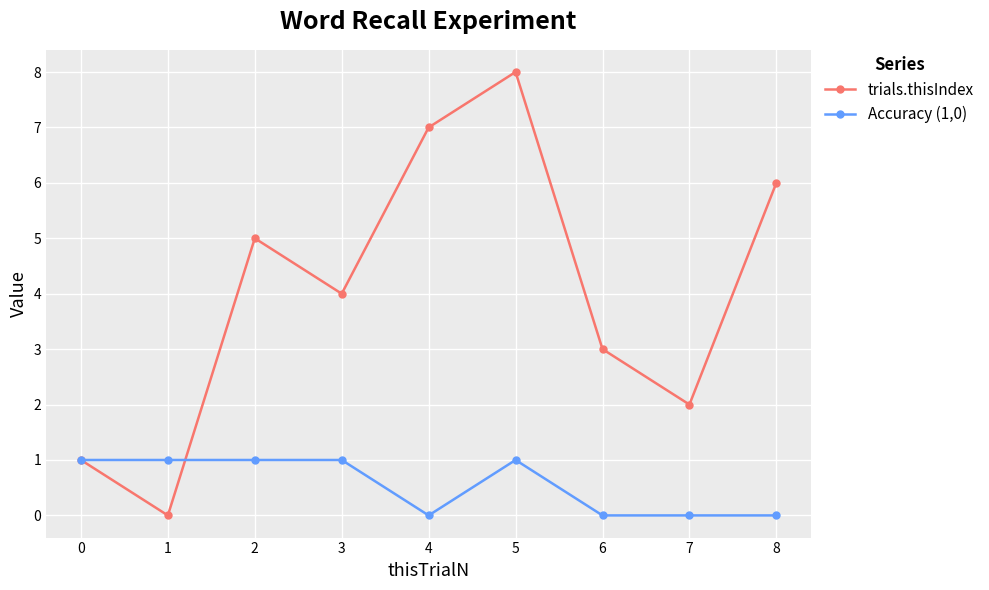

Is it true that trials.thisIndex equals 1 at 7?

False